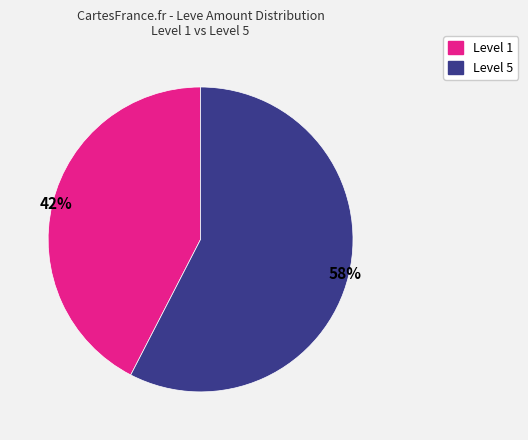

Does any single category account for the majority?

Yes